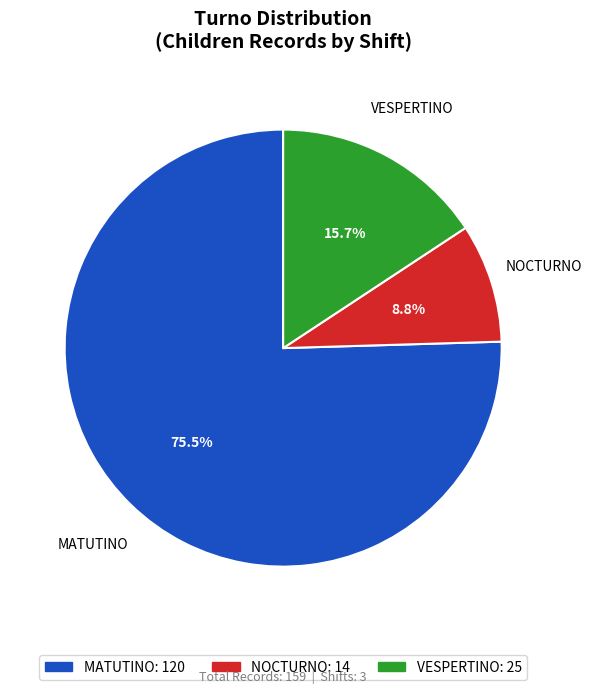

Is there any slice that represents more than half of the pie?

Yes